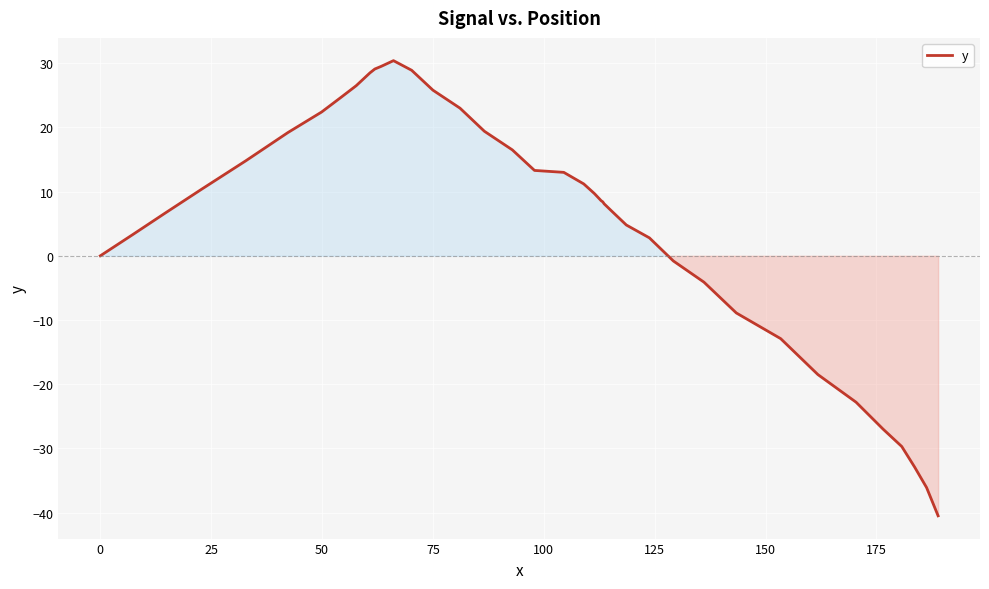

What is the difference between the maximum and minimum values?

70.9